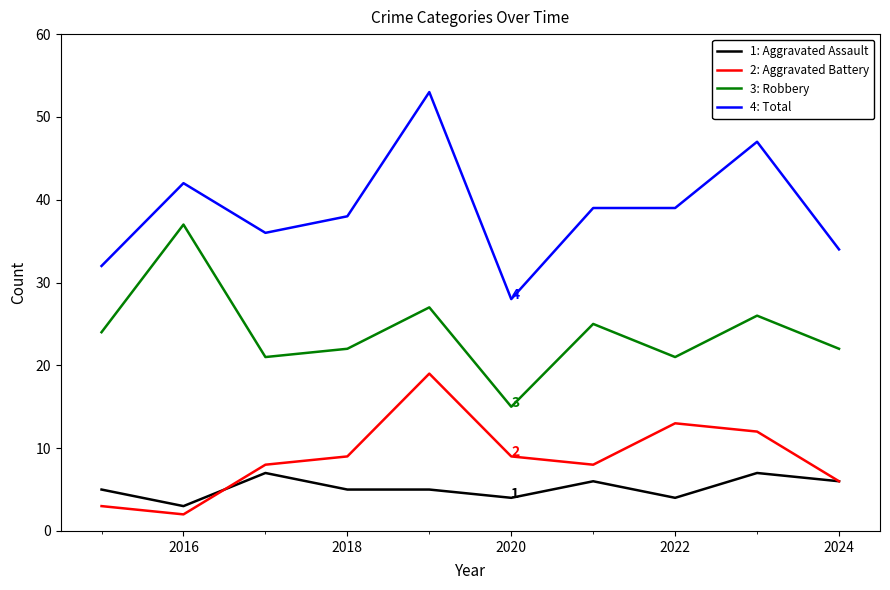

What is the maximum value shown in the chart?

53